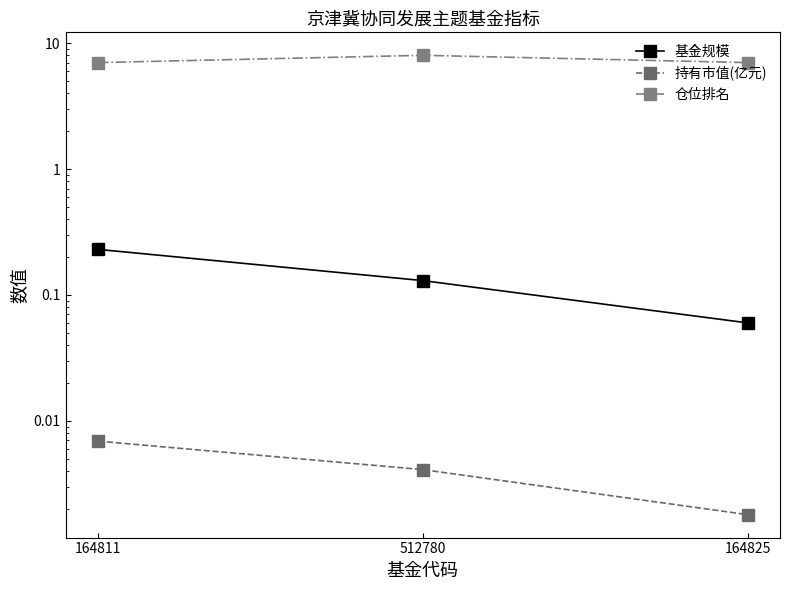

The value of 基金规模 at 164811 is 0.1. True or false?

False